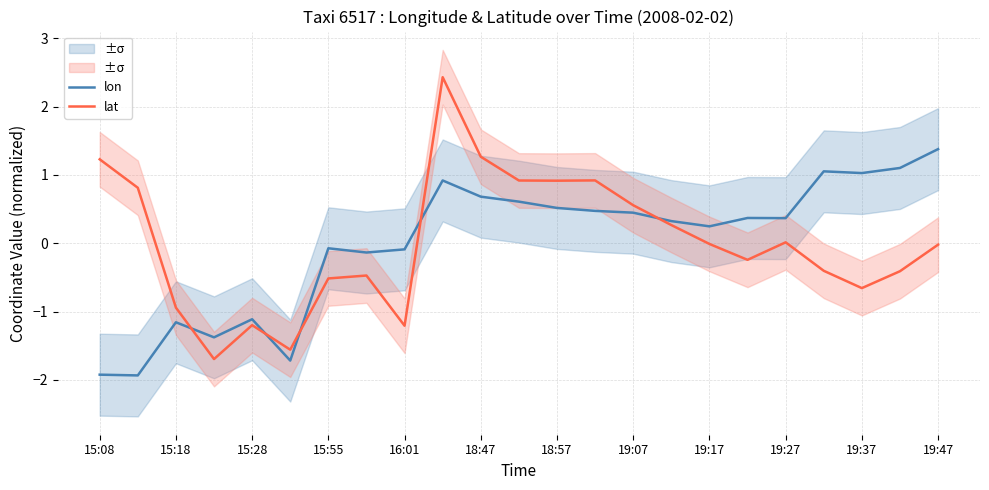

The value of lon at 15:08 is -3.5. True or false?

False